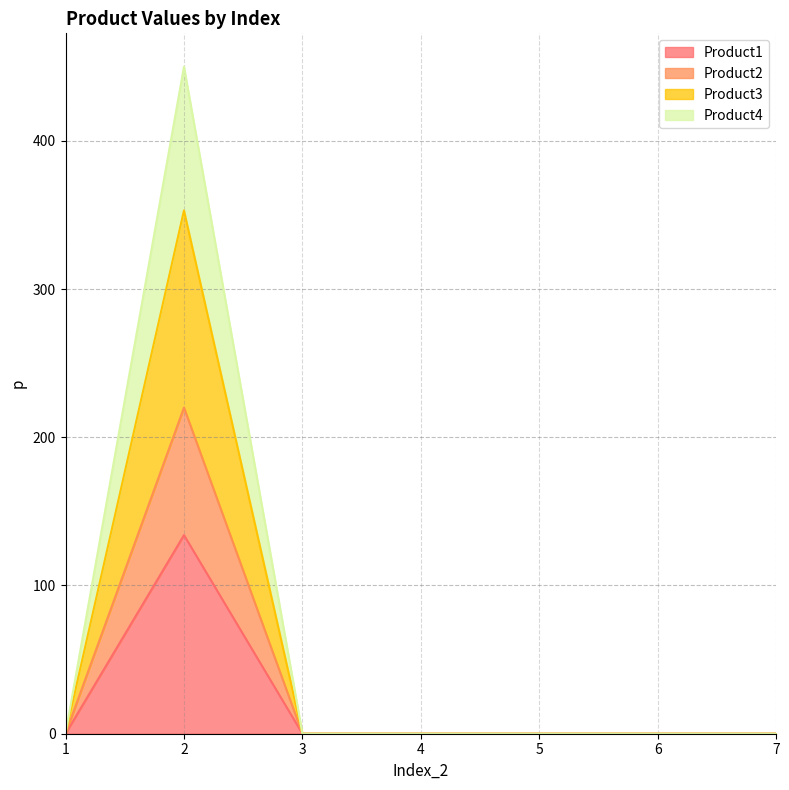

Rank the series by their maximum value, from lowest to highest.

Product1, Product2, Product3, Product4